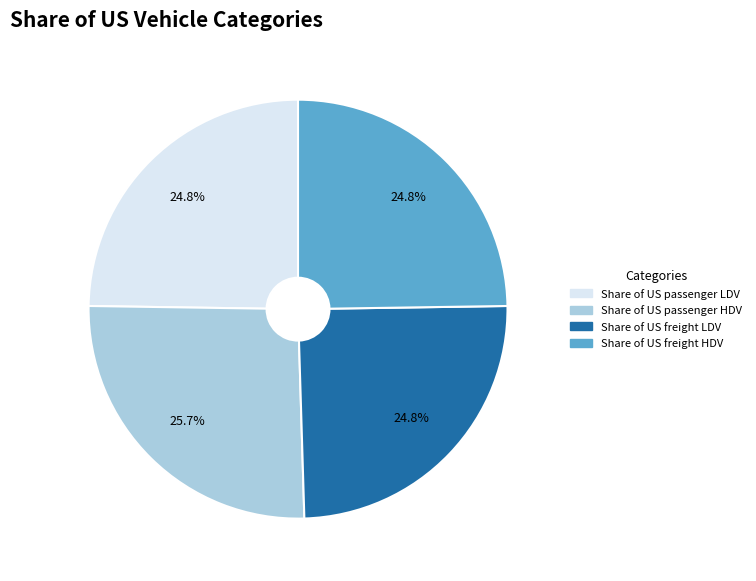

To the nearest percent, what percentage of the pie is Share of US freight HDV?

25%